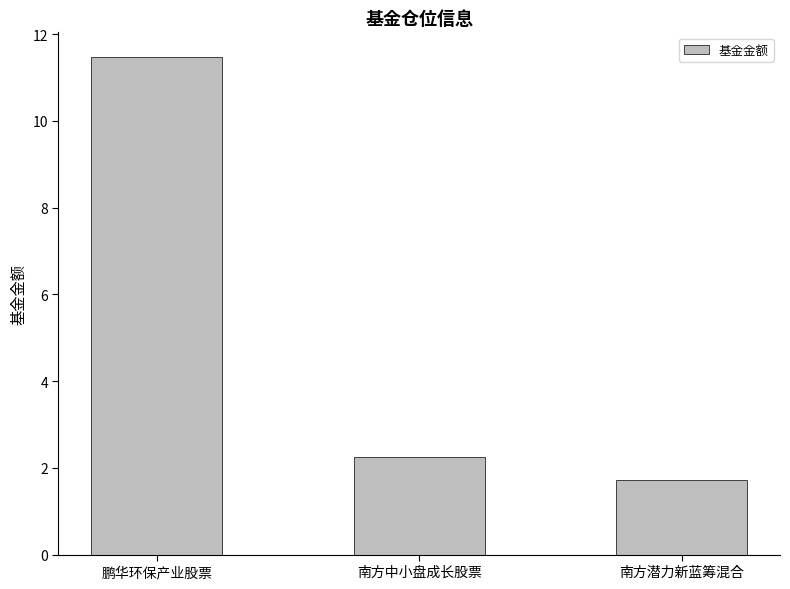

How many bars are there in total?

3